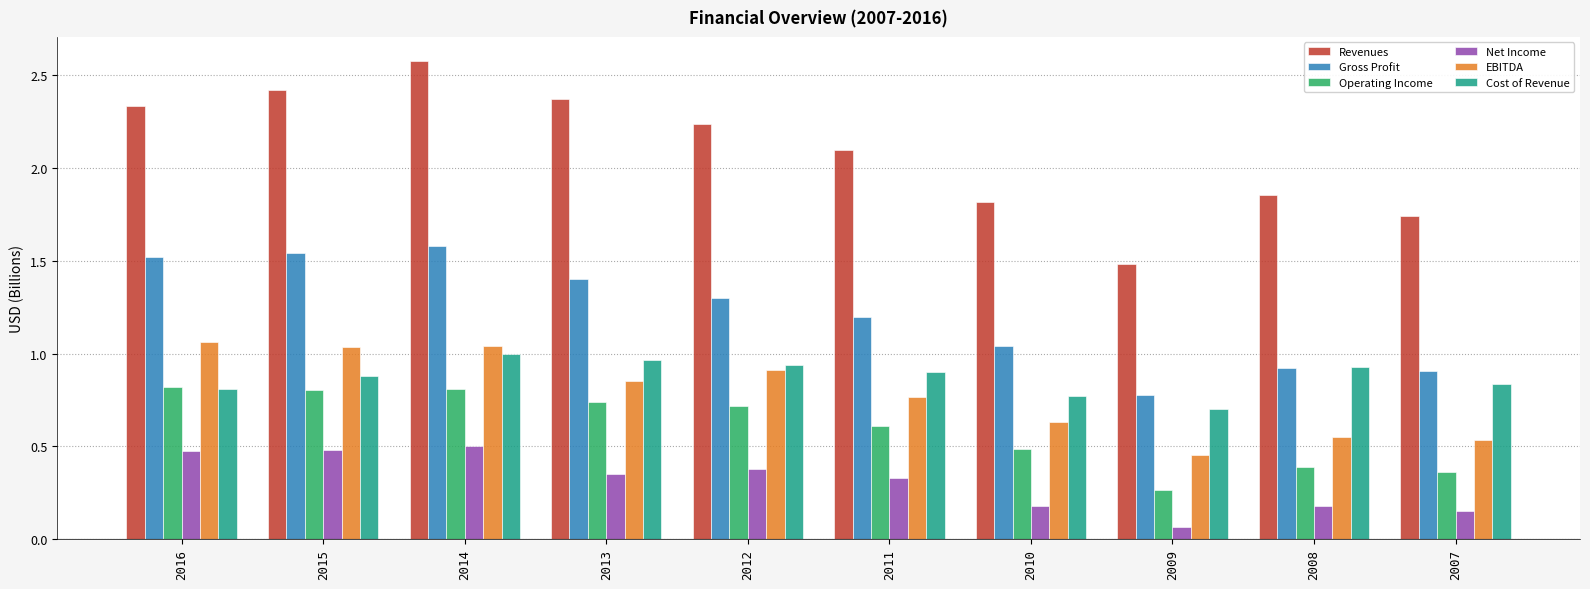

How many bars are there in each group?

6